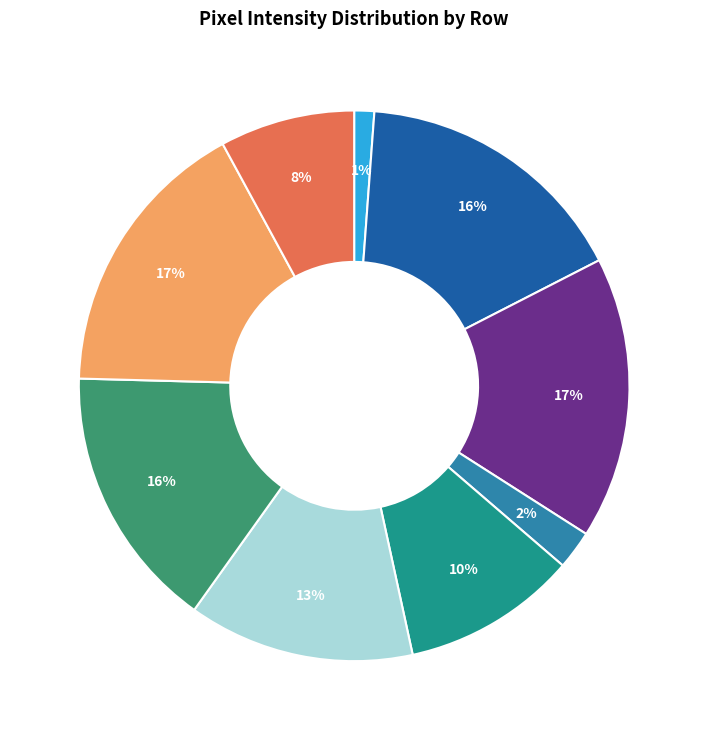

Does any single category account for the majority?

No